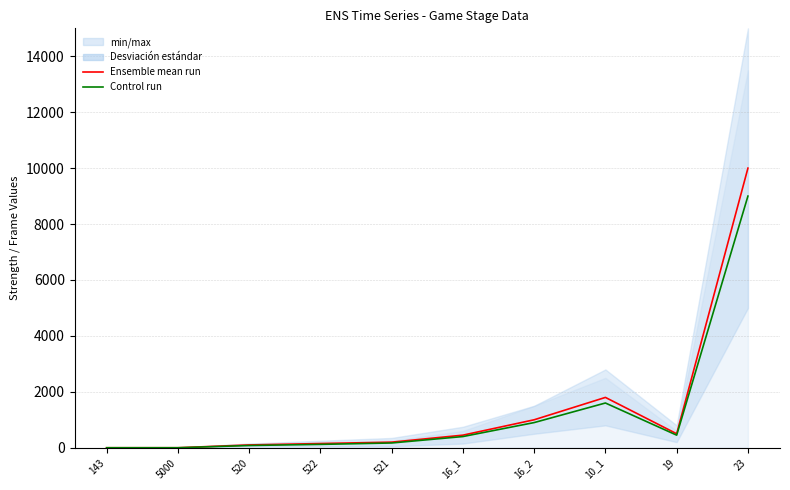

True or false: Control run and Ensemble mean run cross at least once.

False